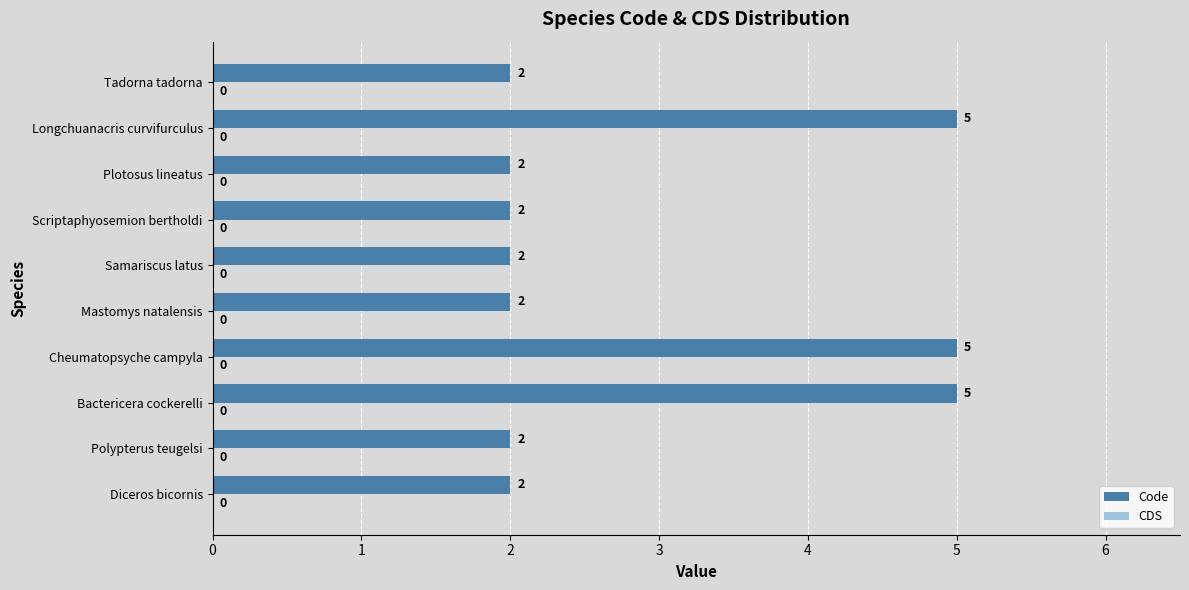

Reading bottom to top, transcribe all the data shown in this chart.

2	2	5	5	2	2	2	2	5	2